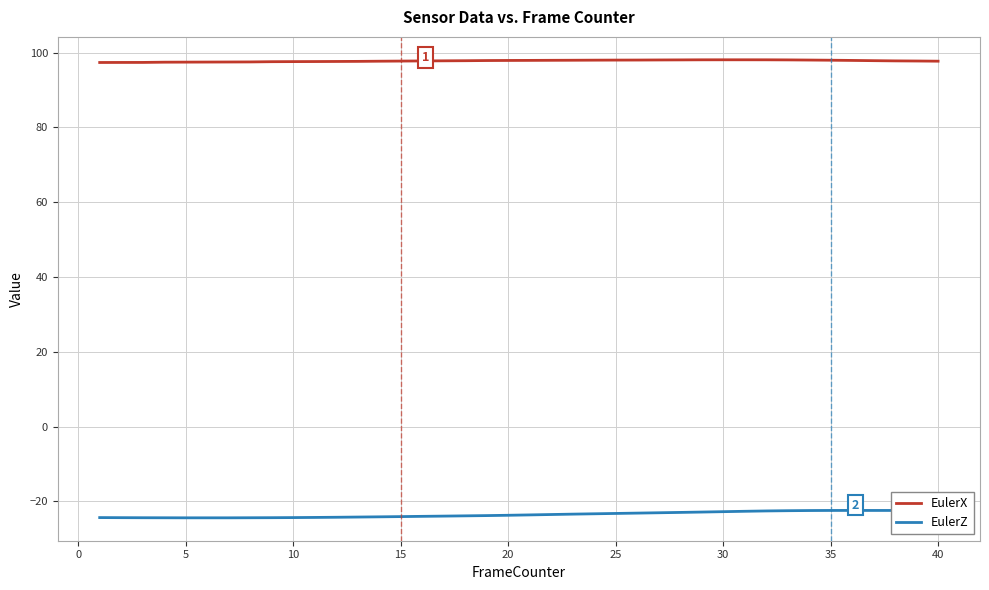

Does the chart have visible grid lines?

Yes